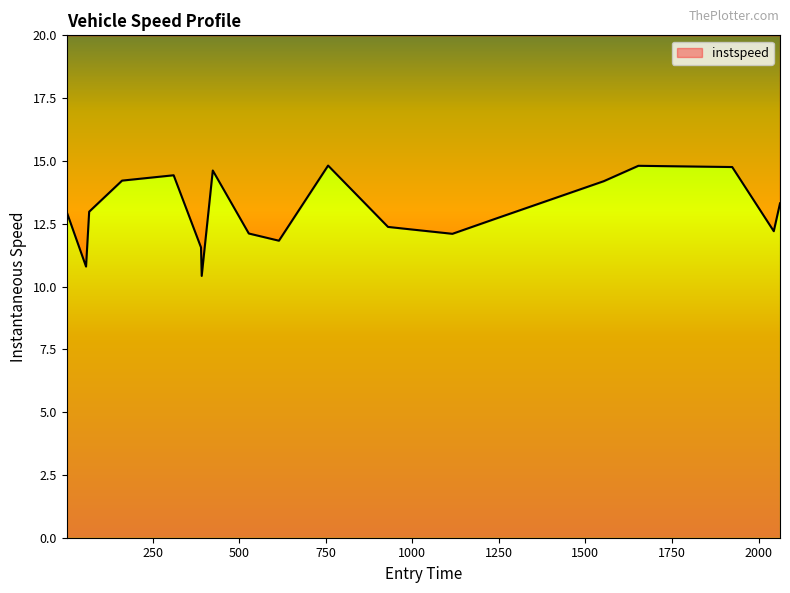

How many interior local peaks (higher than both neighbors) does the data have?

4